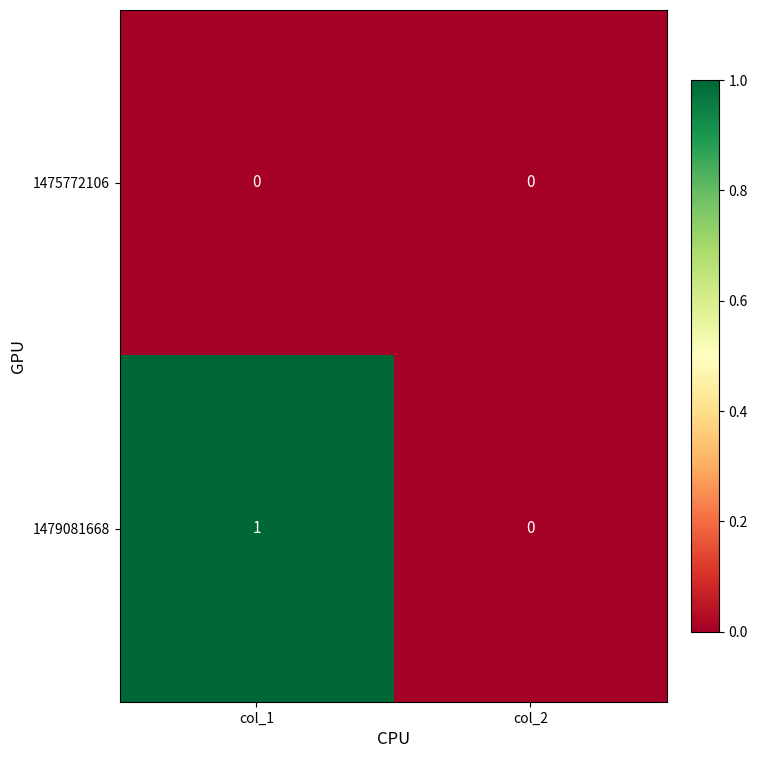

At which category is the sum across all series the highest?

col_1